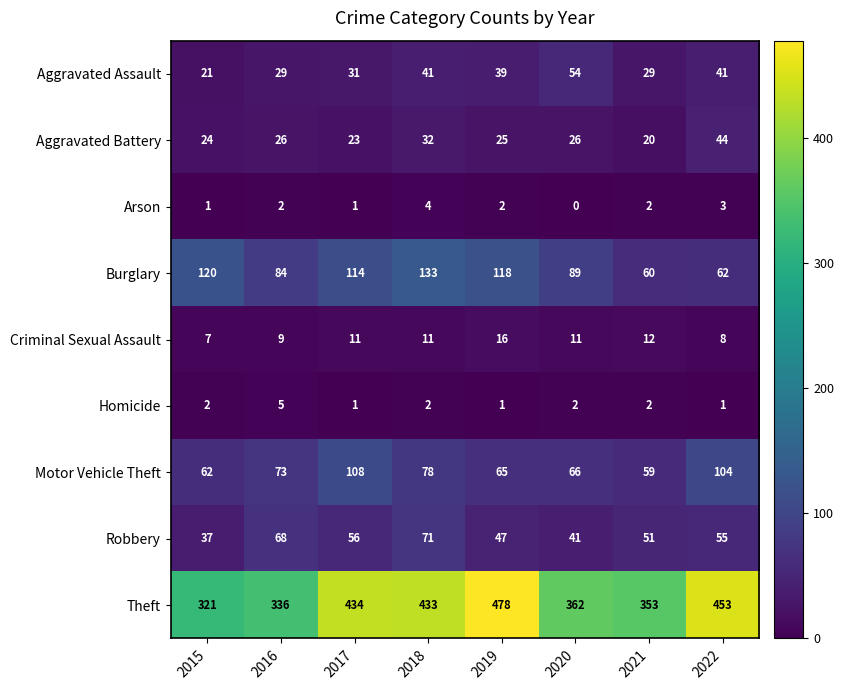

At which category does the chart reach its peak across all series?

2019